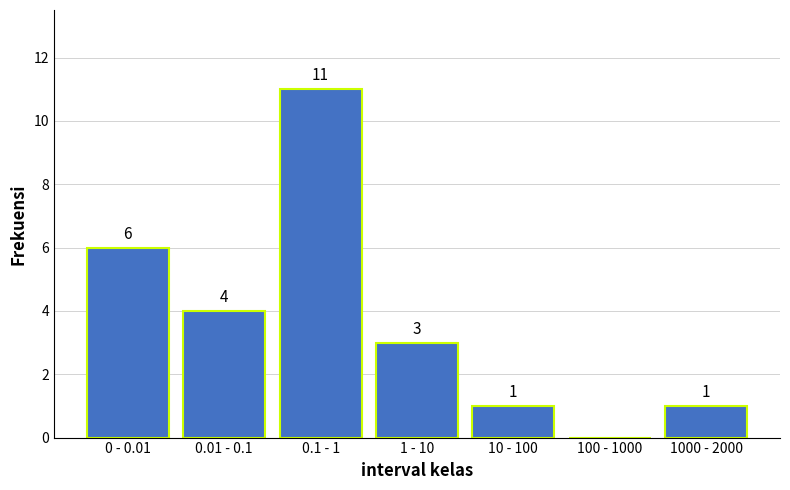

Reading right to left, what are all the values shown in this chart?

1000 - 2000=1	100 - 1000=0	10 - 100=1	1 - 10=3	0.1 - 1=11	0.01 - 0.1=4	0 - 0.01=6